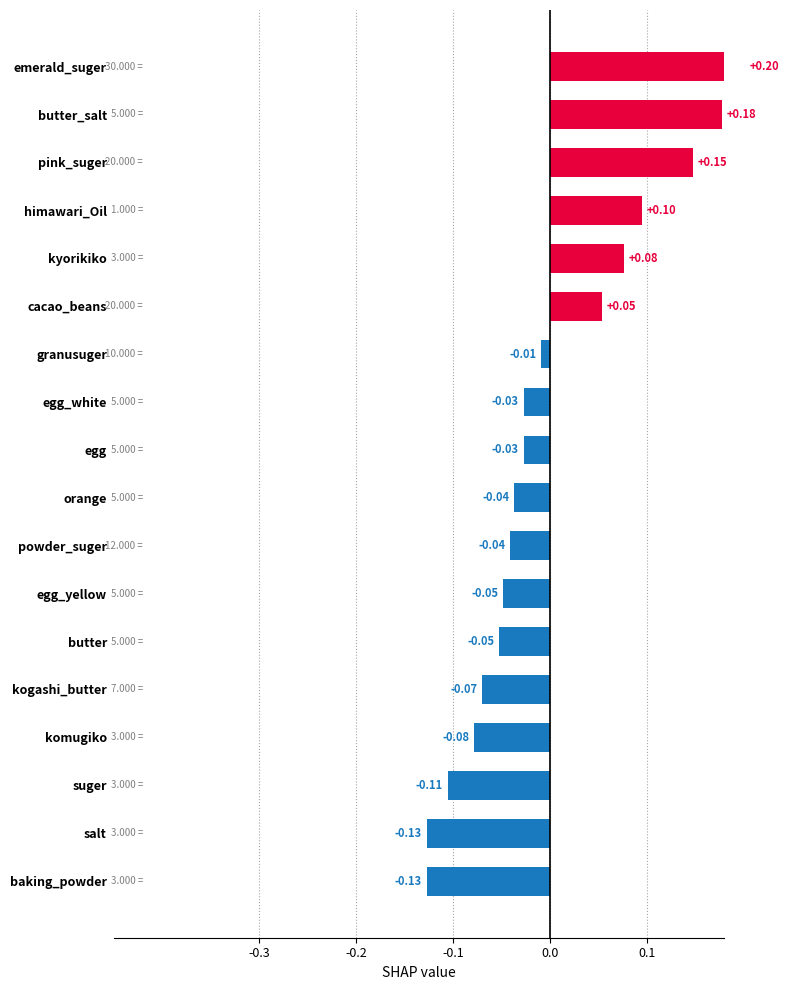

Reading left to right, what are all the values shown in this chart?

0.2	0.2	0.1	0.1	0.1	0.1	-0.0	-0.0	-0.0	-0.0	-0.0	-0.0	-0.1	-0.1	-0.1	-0.1	-0.1	-0.1